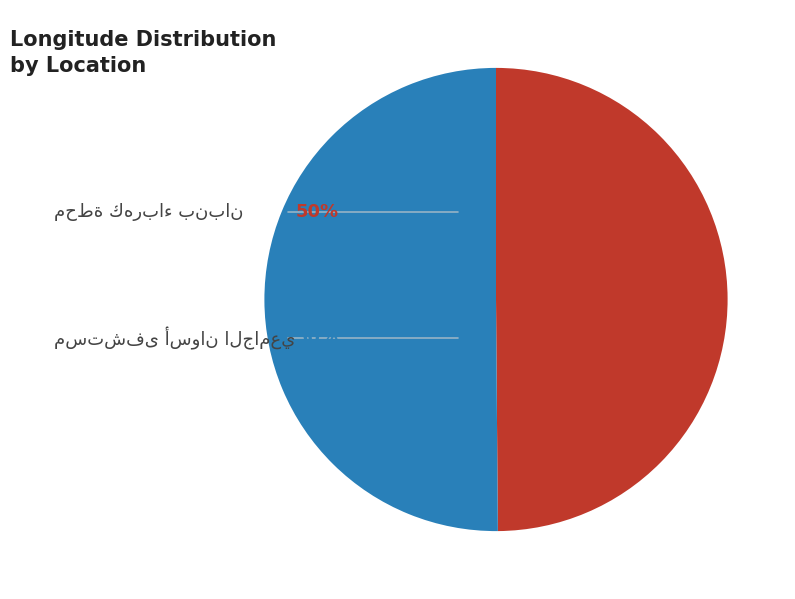

Between مستشفى أسوان الجامعي and محطة كهرباء بنبان, which is larger?

مستشفى أسوان الجامعي